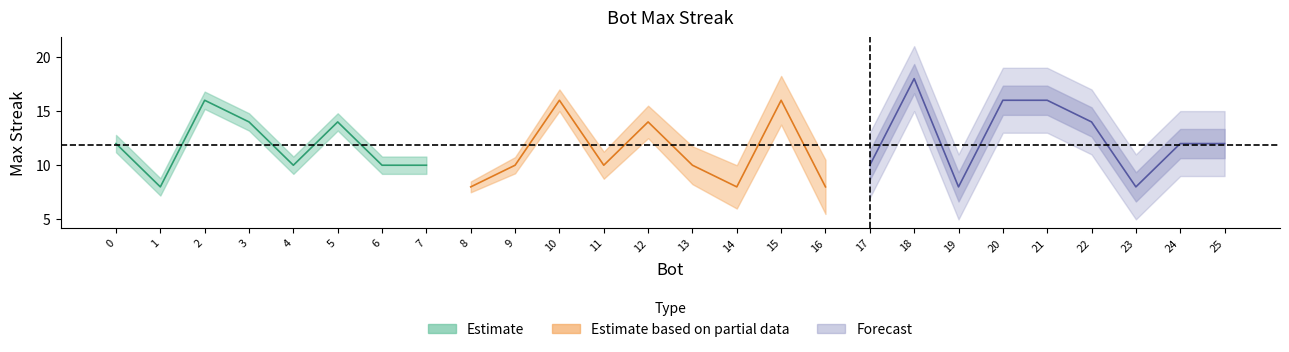

Approximately how many times larger is the value at 5 compared to 3?

1.0